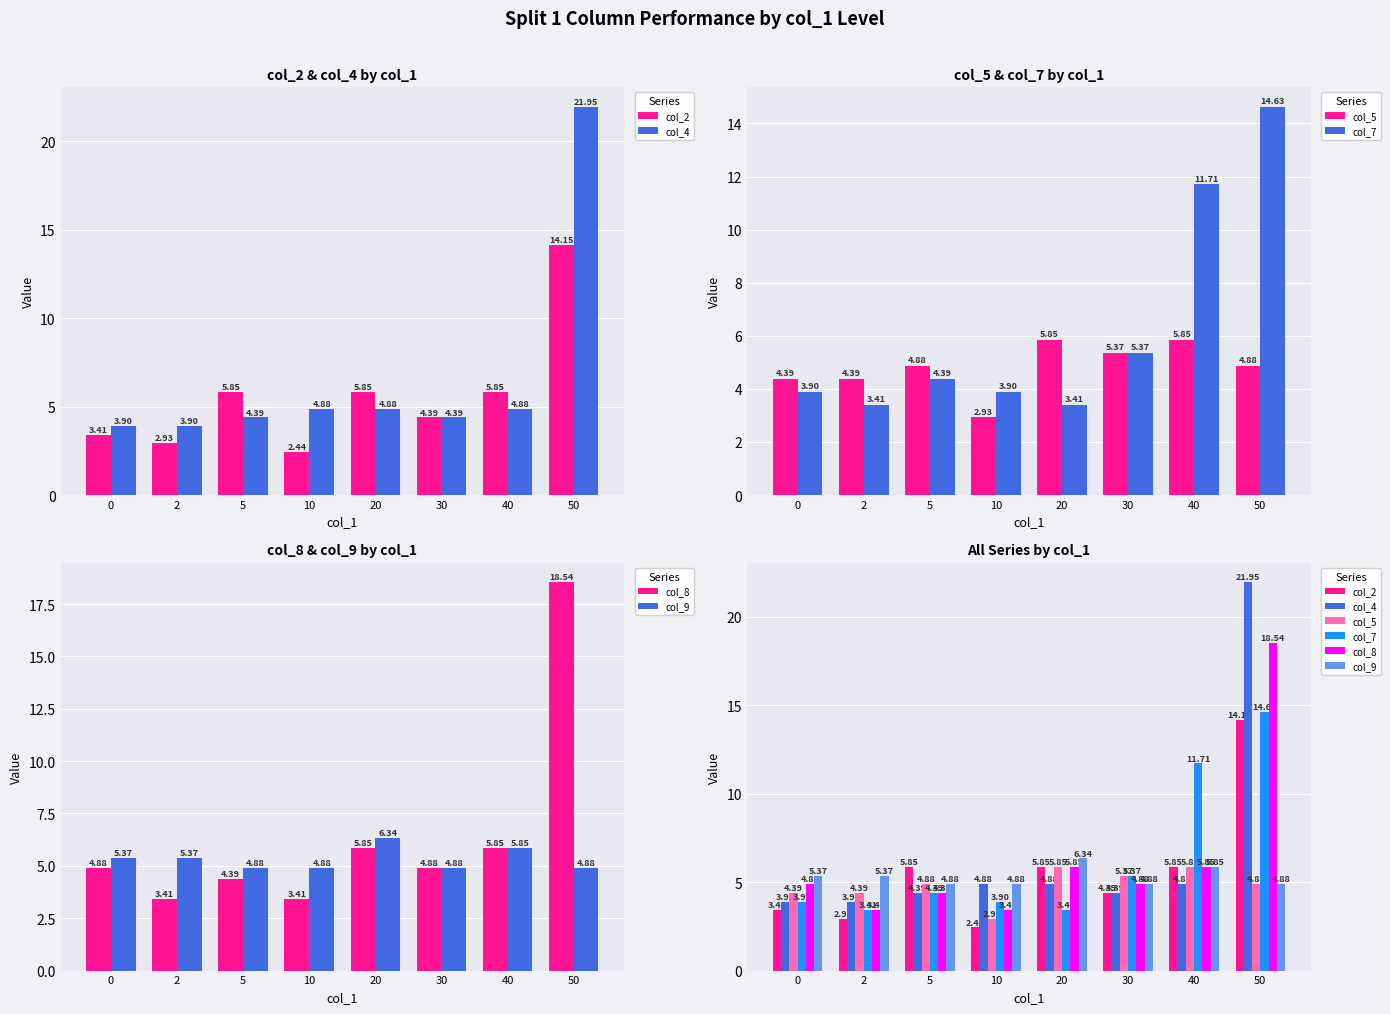

Reading left to right, list all the values displayed in this chart.

col_2: 0=3.4	2=2.9	5=5.8	10=2.4	20=5.8	30=4.4	40=5.8	50=14.2
col_4: 0=3.9	2=3.9	5=4.4	10=4.9	20=4.9	30=4.4	40=4.9	50=21.9
col_5: 0=4.4	2=4.4	5=4.9	10=2.9	20=5.8	30=5.4	40=5.8	50=4.9
col_7: 0=3.9	2=3.4	5=4.4	10=3.9	20=3.4	30=5.4	40=11.7	50=14.6
col_8: 0=4.9	2=3.4	5=4.4	10=3.4	20=5.8	30=4.9	40=5.8	50=18.5
col_9: 0=5.4	2=5.4	5=4.9	10=4.9	20=6.3	30=4.9	40=5.8	50=4.9